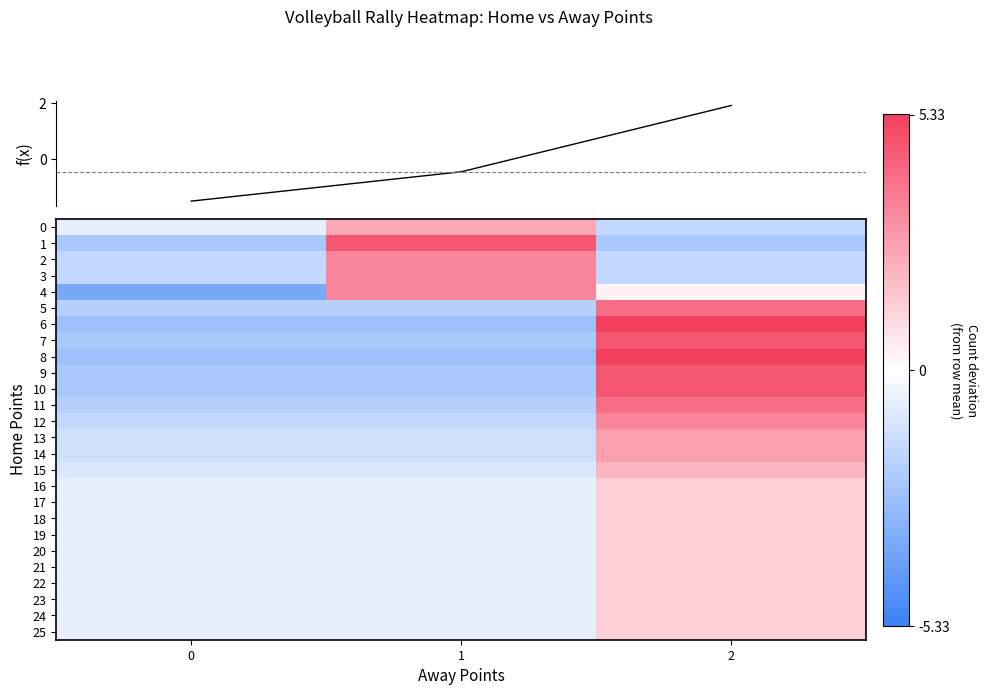

The value of 0 at 2 is -2.2. True or false?

False